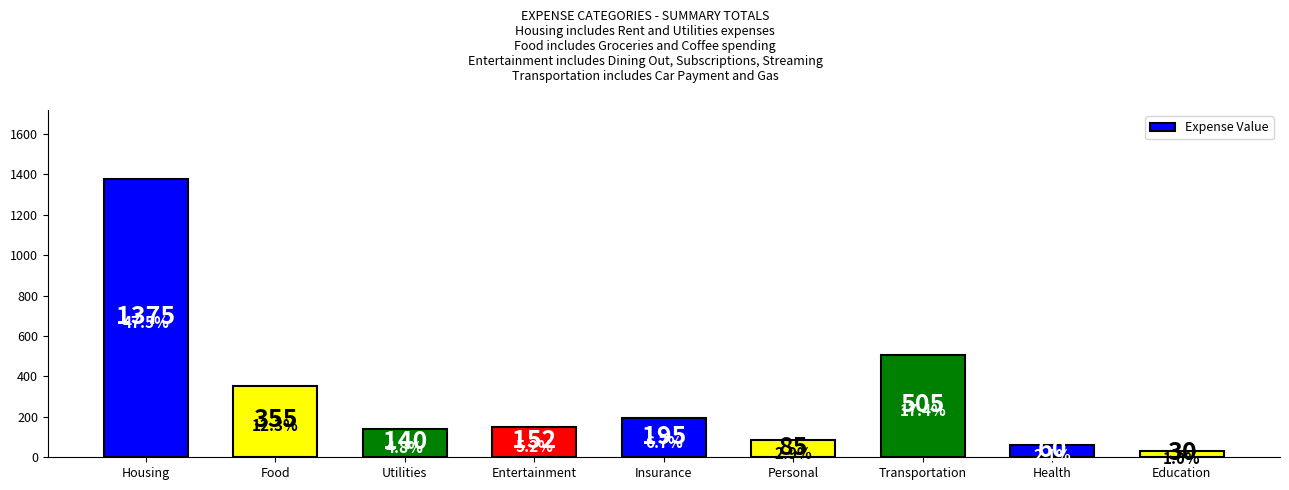

Reading left to right, transcribe all the data shown in this chart.

Housing=1375	Food=355	Utilities=140	Entertainment=152	Insurance=195	Personal=85	Transportation=505	Health=60	Education=30